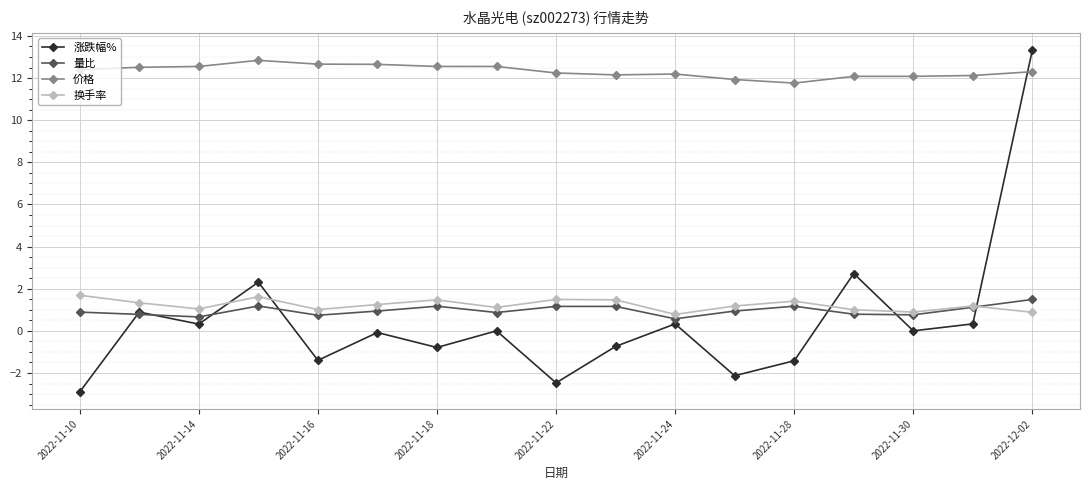

What is the greatest value displayed?

13.3